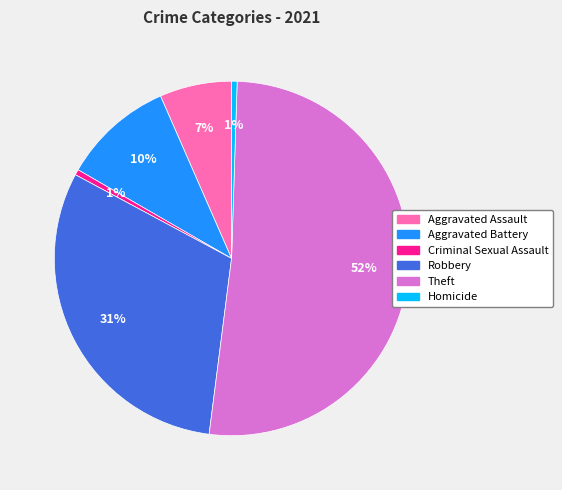

Between Aggravated Battery and Theft, which is larger?

Theft